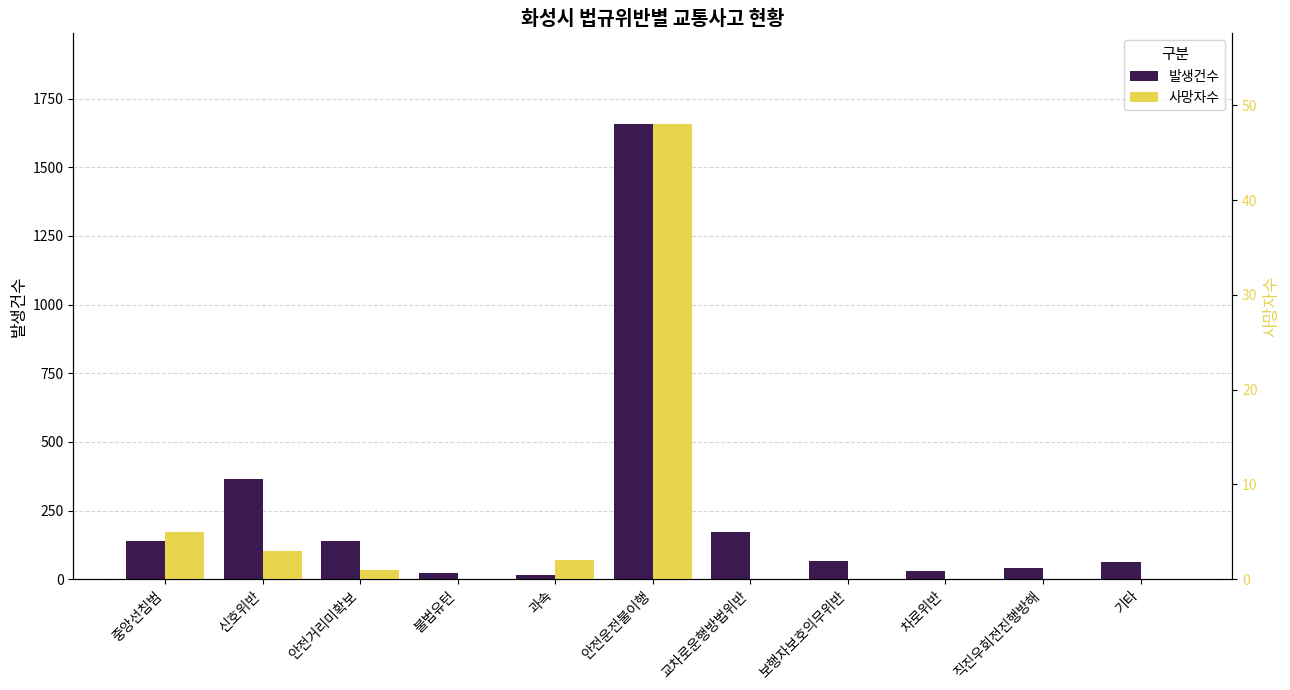

What value does the 발생건수 series have at 기타, to the nearest 50?

50